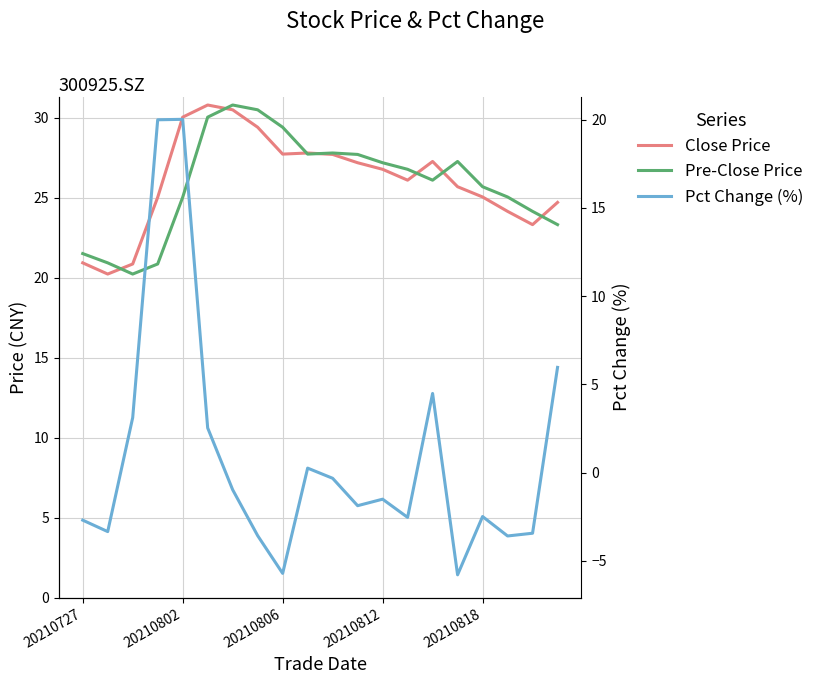

At which label is Pre-Close Price closest to 25?

20210802